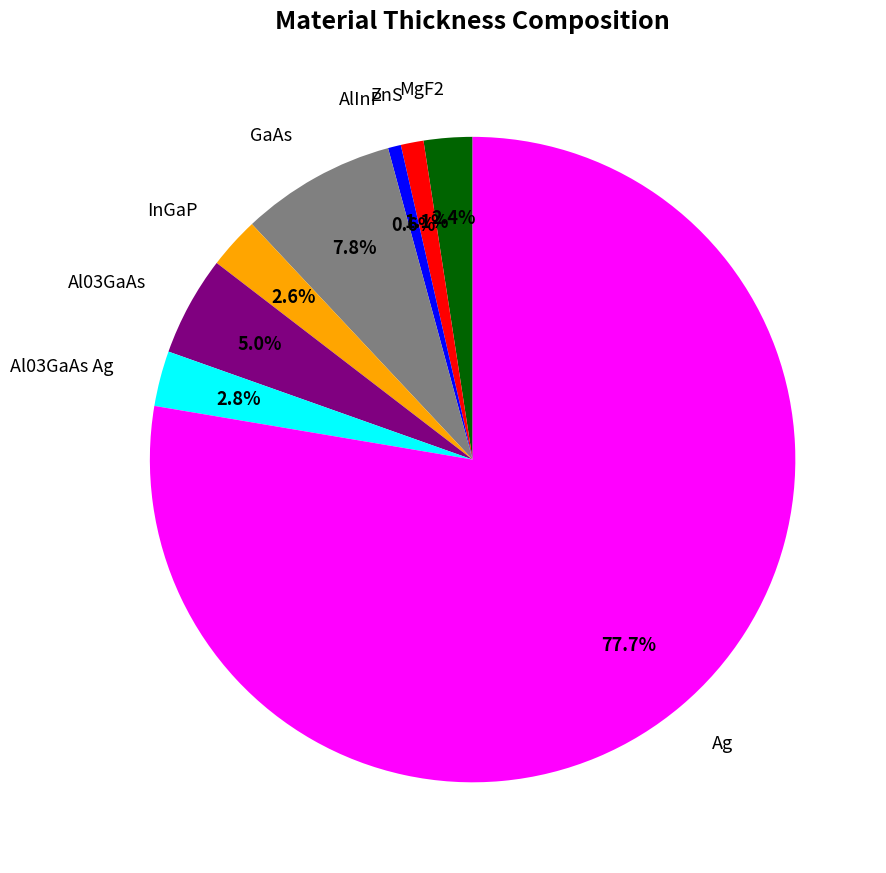

Does any single category account for the majority?

Yes